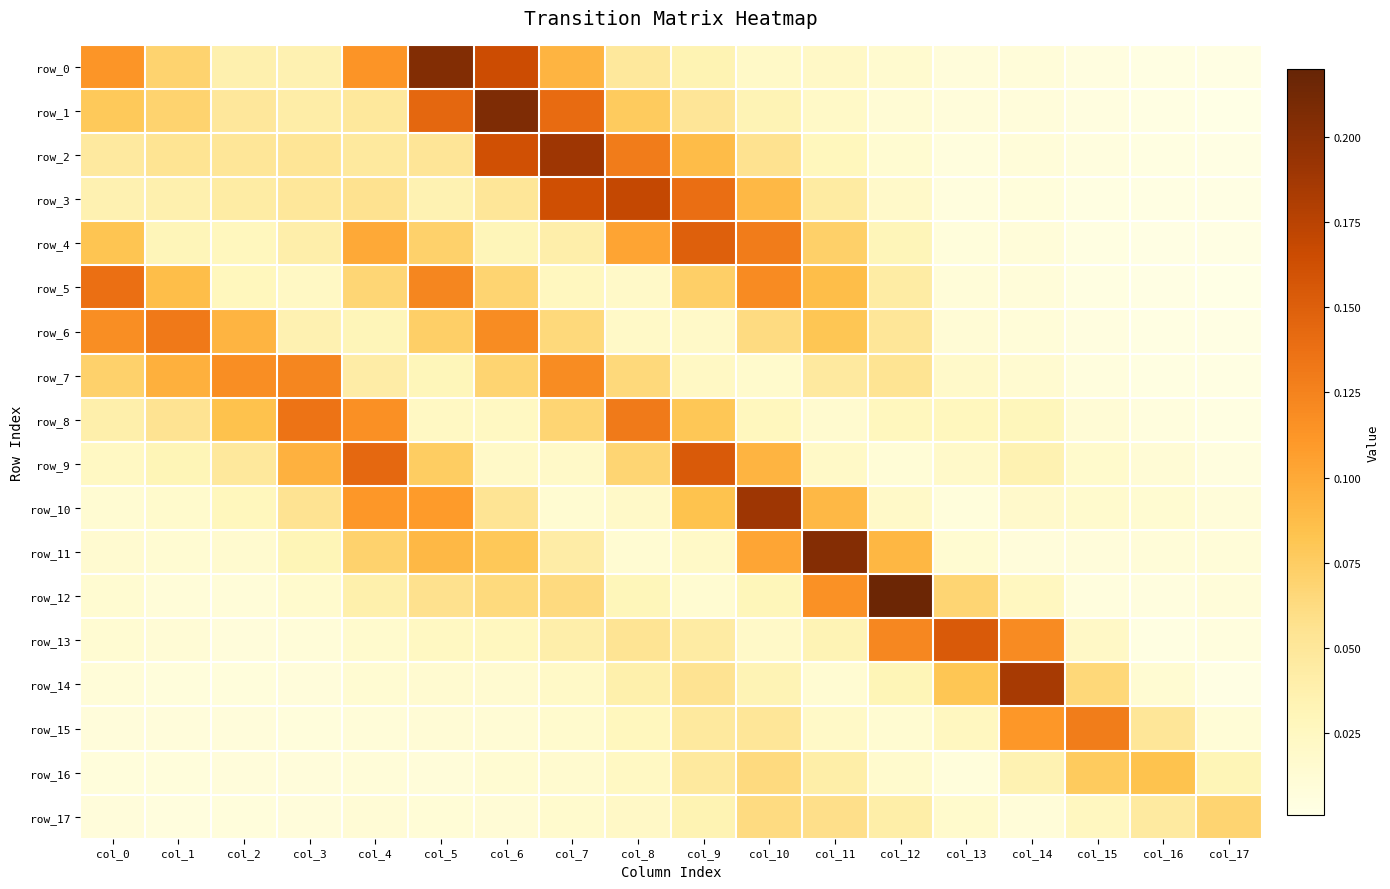

What is the spread (max minus min) of values at col_3?

0.1